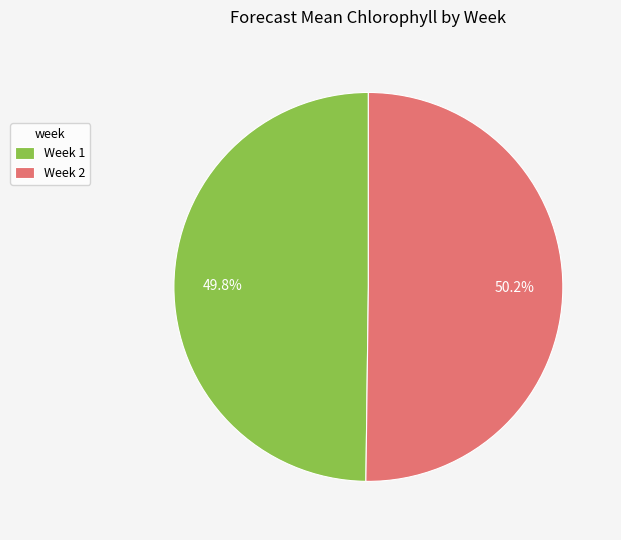

Is there any slice that represents more than half of the pie?

Yes